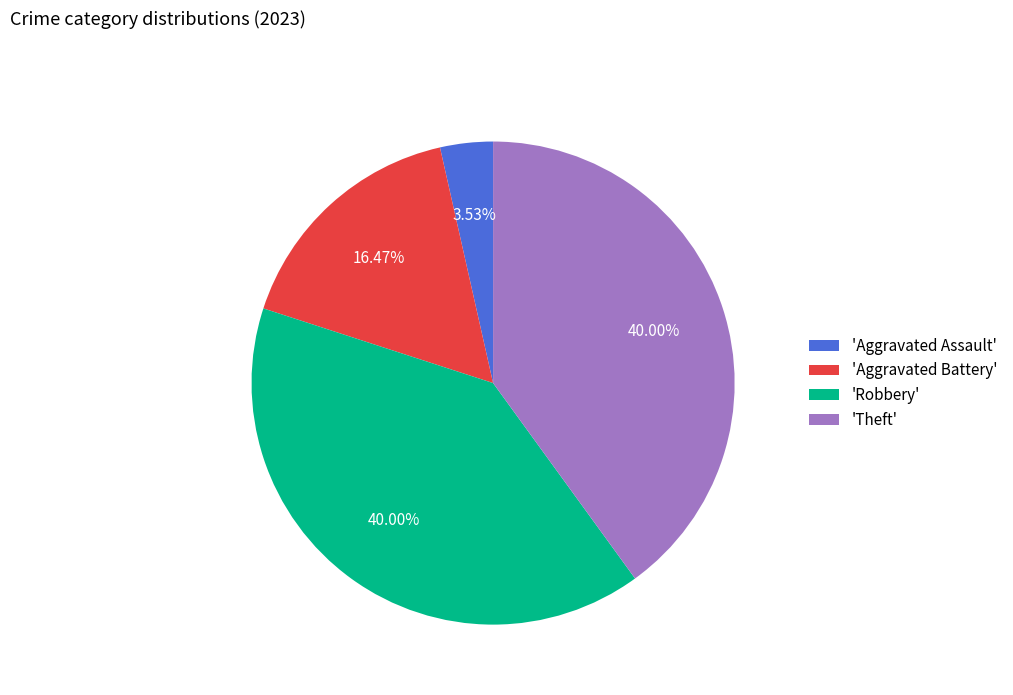

Approximately how many times larger is the value at 'Robbery' compared to 'Aggravated Assault'?

11.3